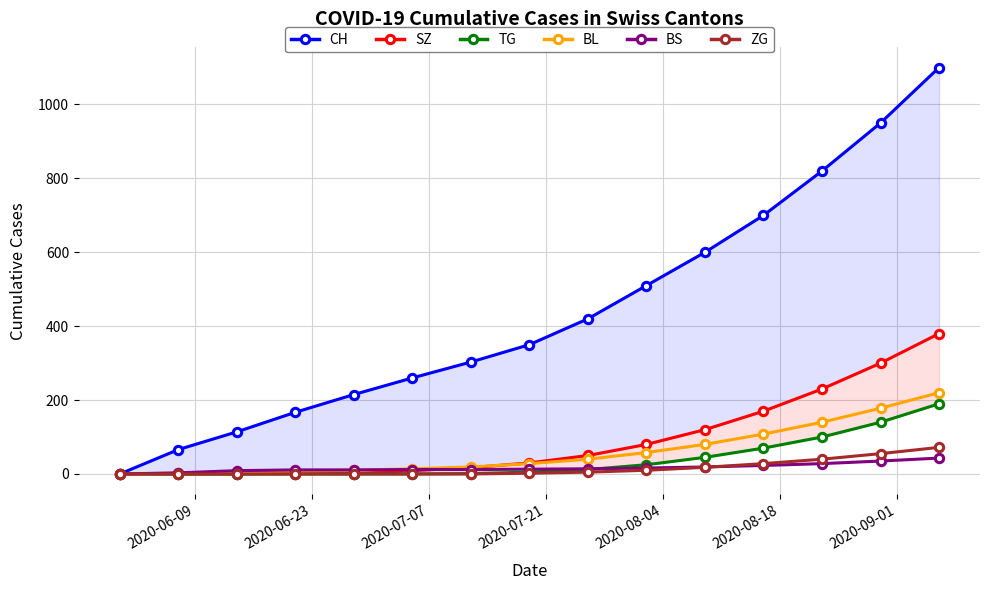

True or false: ZG and SZ cross at least once.

False